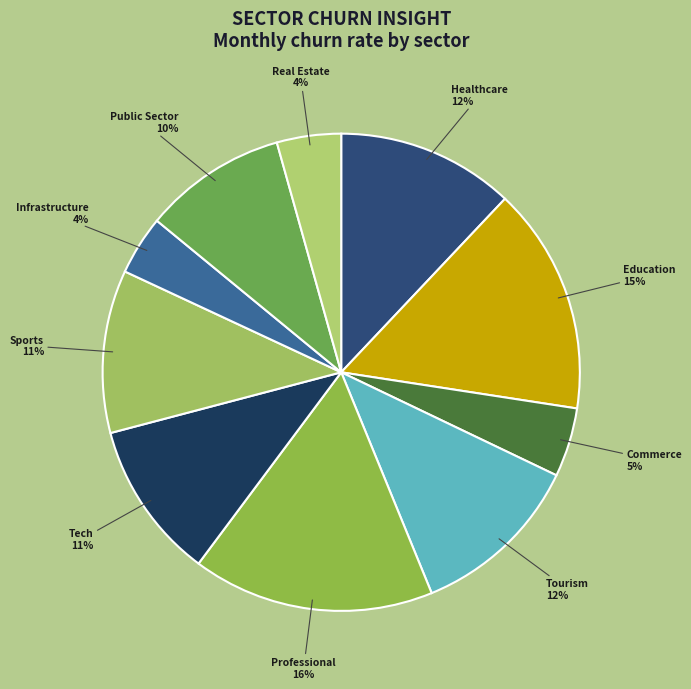

Does any single category account for the majority?

No